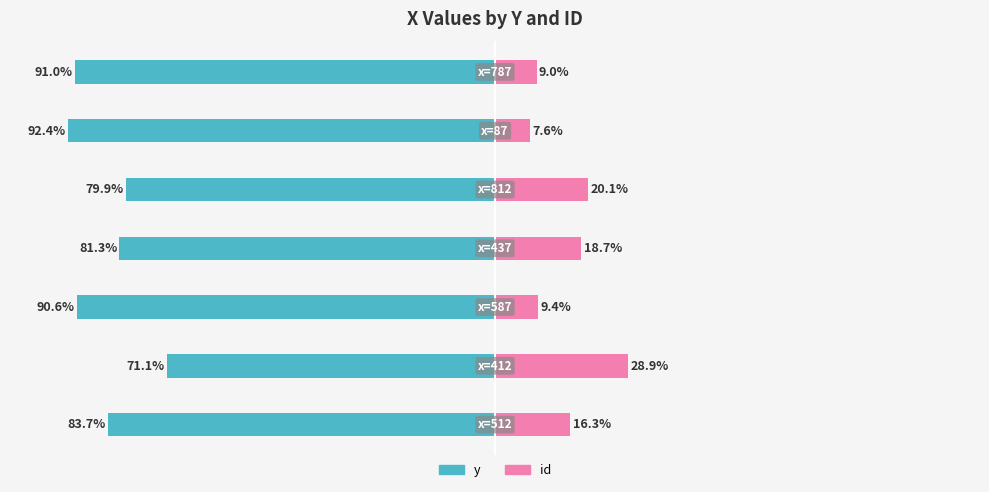

What is the minimum value for y?

-92.4